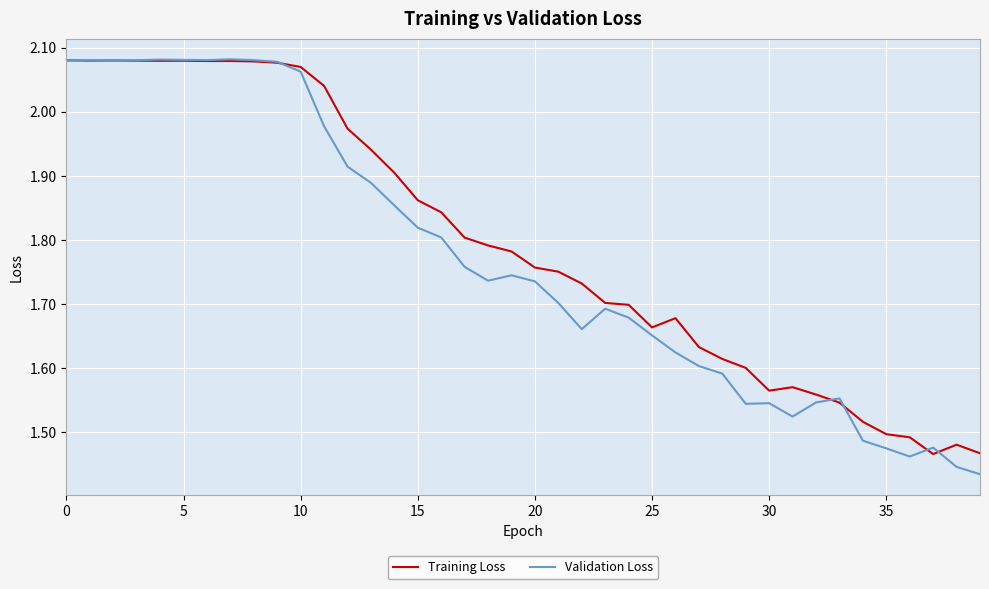

Which series has the widest spread of values?

Validation Loss